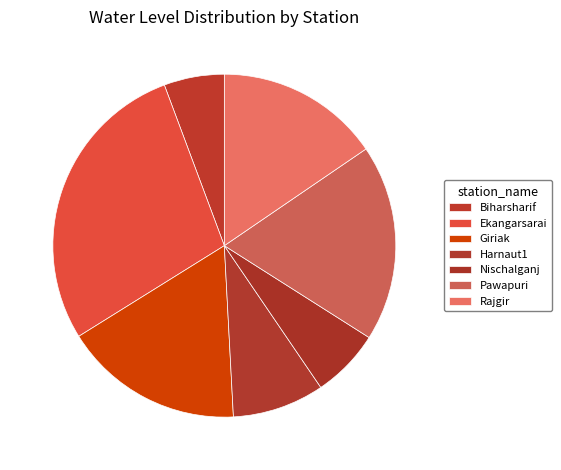

Is Pawapuri the majority of the pie?

No